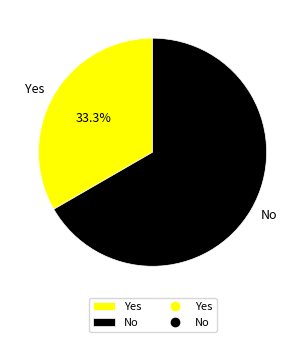

Does any single category account for the majority?

Yes